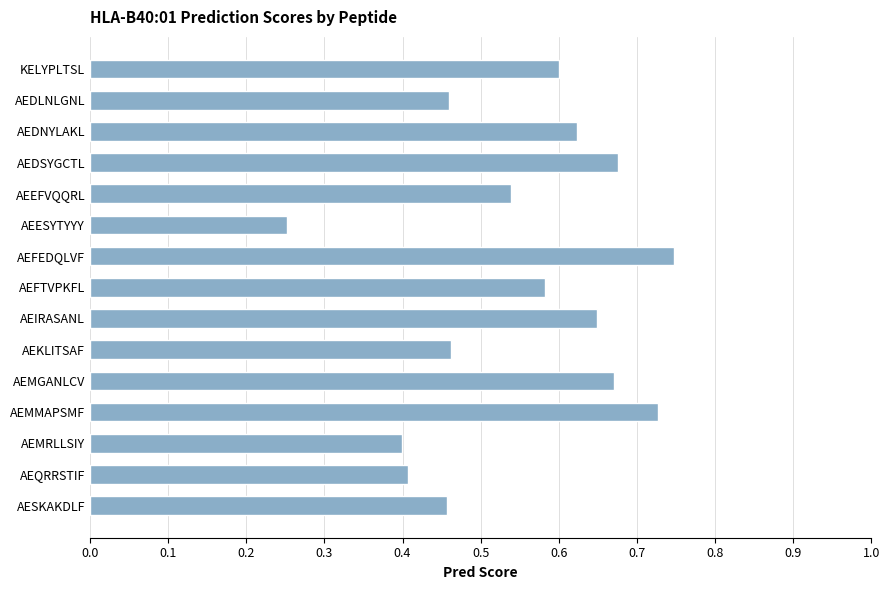

What position from the bottom is AEDNYLAKL?

13